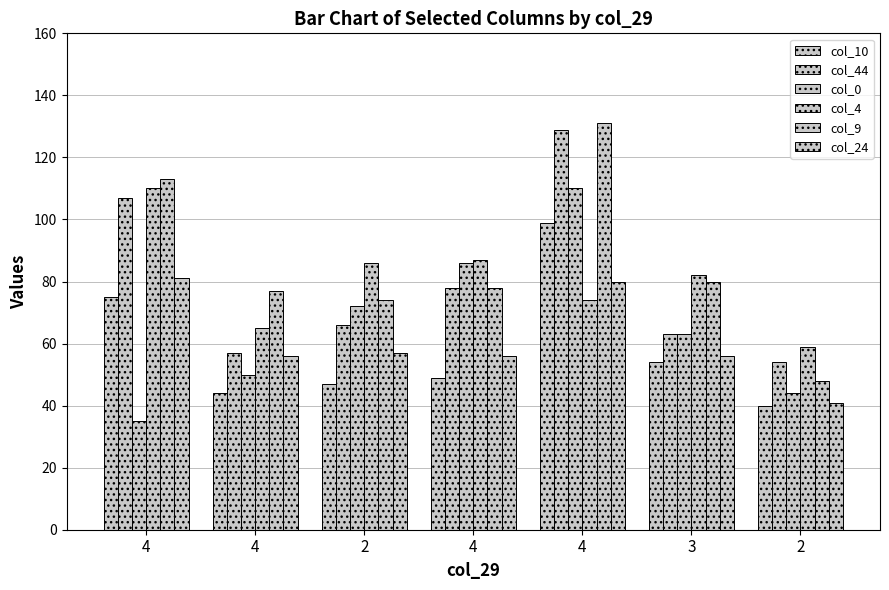

How many series are shown in this chart?

6